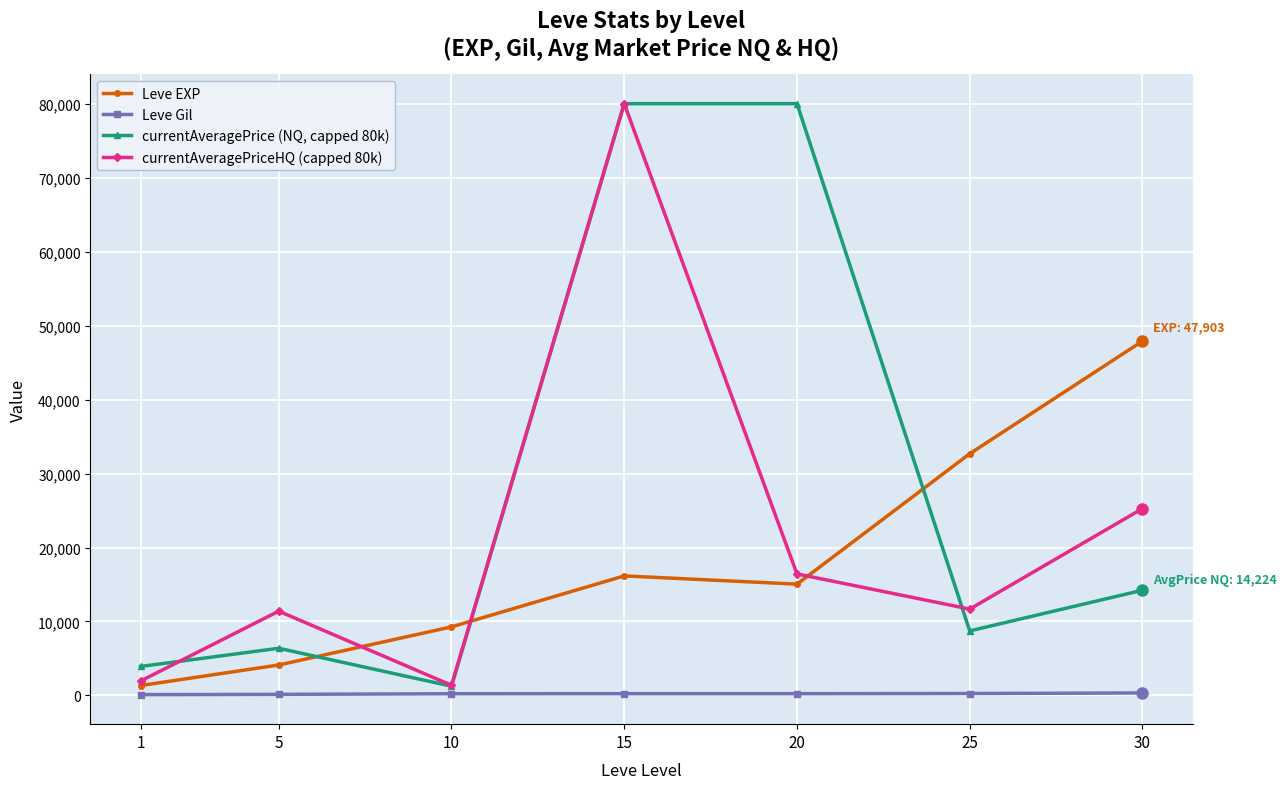

Is the value of Leve EXP at 5 greater than the value of Leve Gil at 5?

Yes